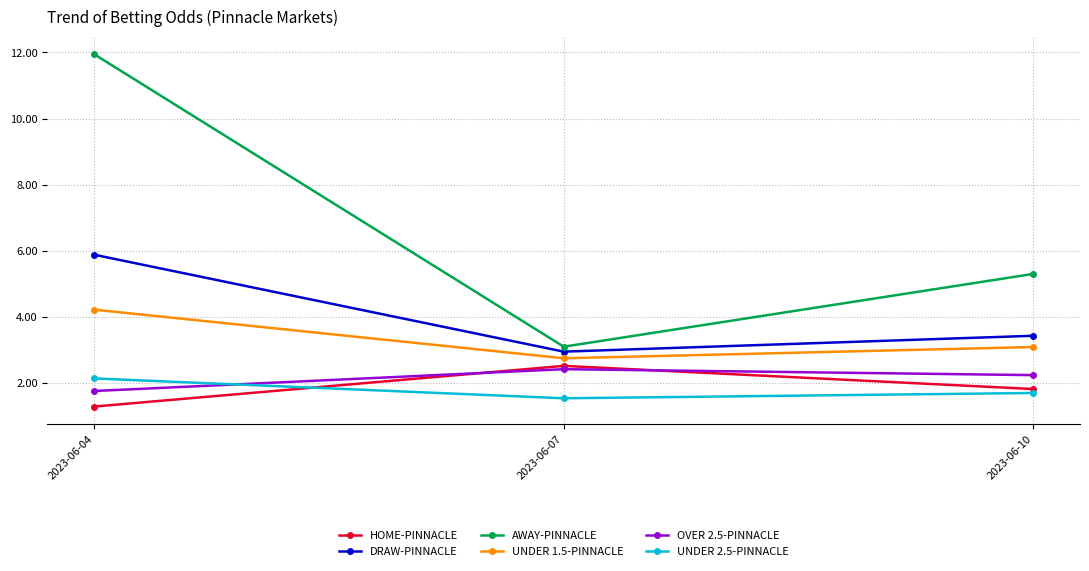

Reading left to right, what are all the values shown in this chart?

HOME-PINNACLE: 2023-06-04=1.3	2023-06-07=2.5	2023-06-10=1.8
DRAW-PINNACLE: 2023-06-04=5.9	2023-06-07=3.0	2023-06-10=3.4
AWAY-PINNACLE: 2023-06-04=11.9	2023-06-07=3.1	2023-06-10=5.3
UNDER 1.5-PINNACLE: 2023-06-04=4.2	2023-06-07=2.8	2023-06-10=3.1
OVER 2.5-PINNACLE: 2023-06-04=1.8	2023-06-07=2.4	2023-06-10=2.2
UNDER 2.5-PINNACLE: 2023-06-04=2.1	2023-06-07=1.5	2023-06-10=1.7